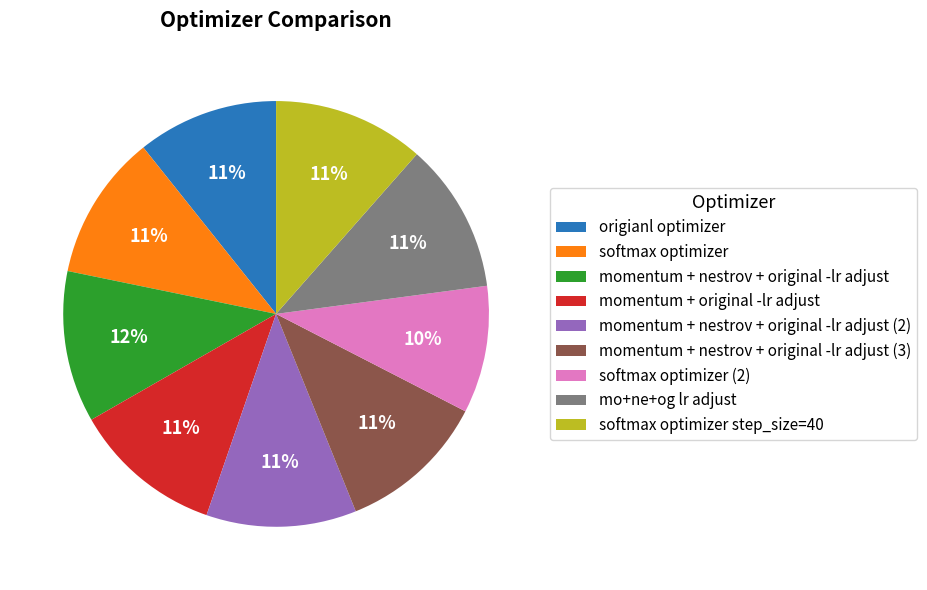

To the nearest percent, what percentage of the pie is origianl optimizer?

11%